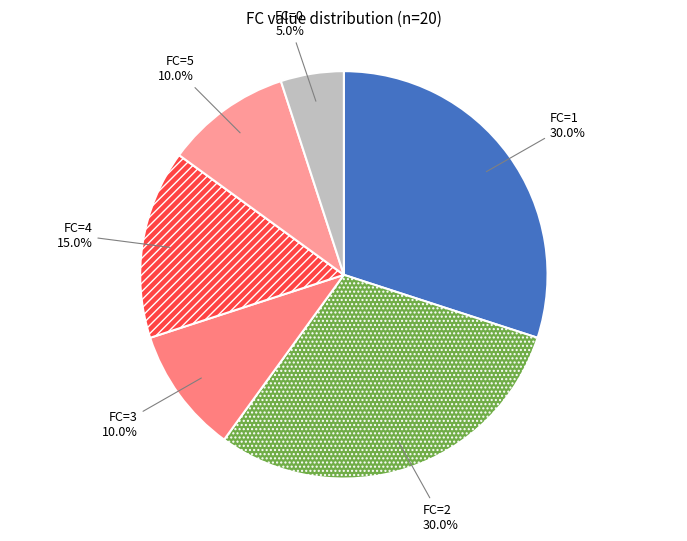

Combined, what portion of the pie is FC=0 and FC=2?

35.0%